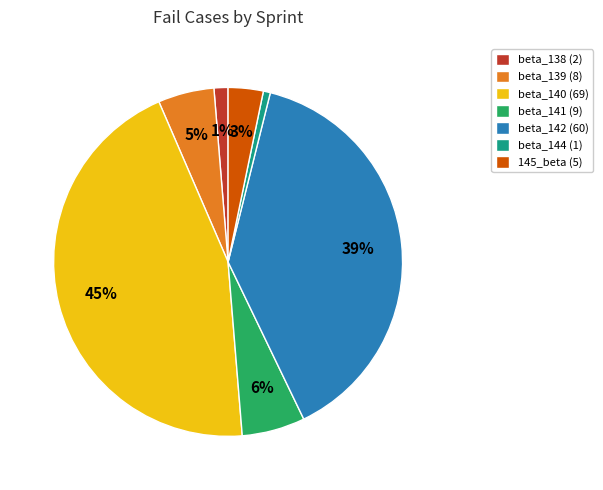

To the nearest percent, what is the combined percentage of beta_138 (2) and beta_142 (60)?

40%